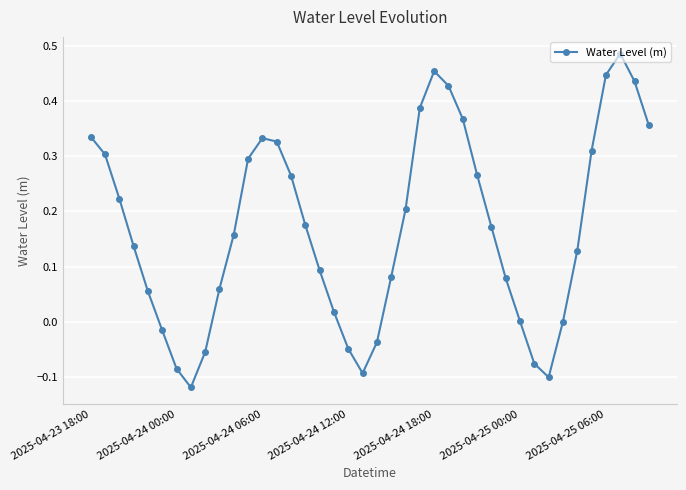

True or false: the data has more than 2 interior local peaks.

True